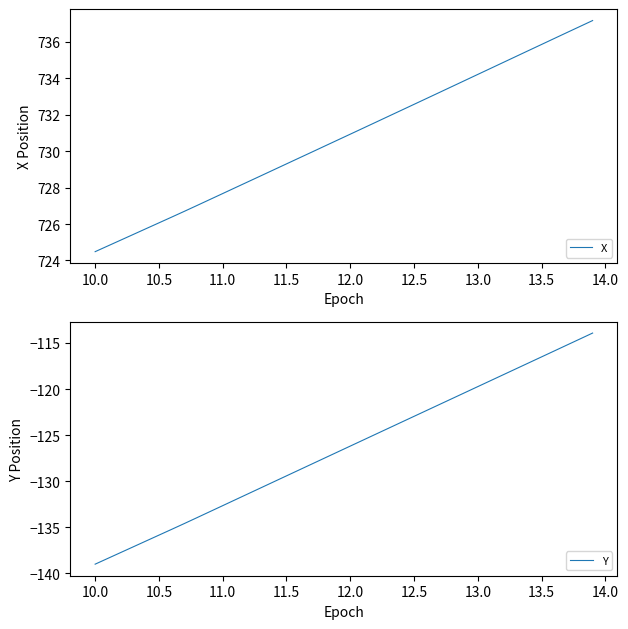

Rank the series by their maximum value, from highest to lowest.

X, Y